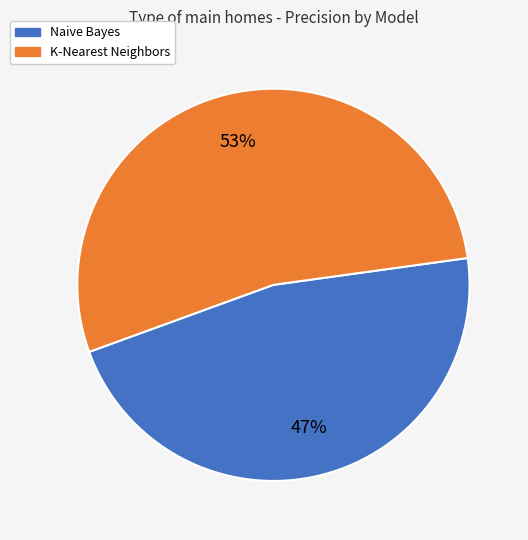

Count the number of slices in the pie.

2